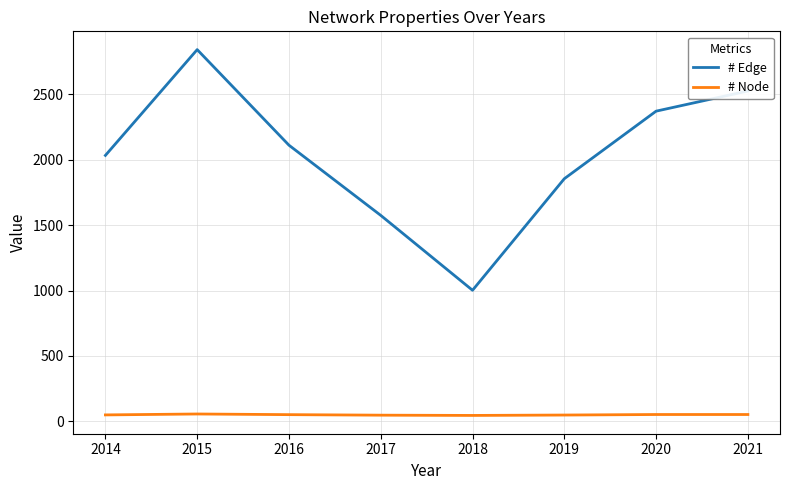

True or false: # Edge has more than 2 interior local peaks.

False